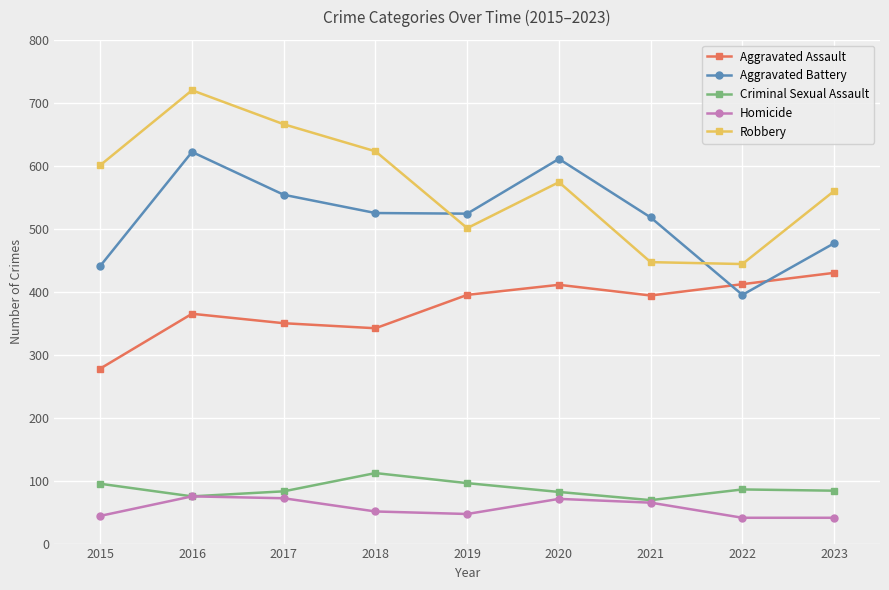

How many interior local peaks does the Aggravated Battery series have?

2